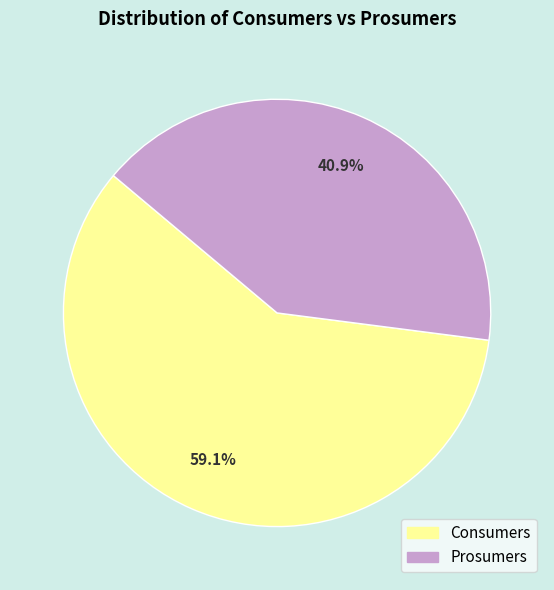

Which has a higher value, Consumers or Prosumers?

Consumers